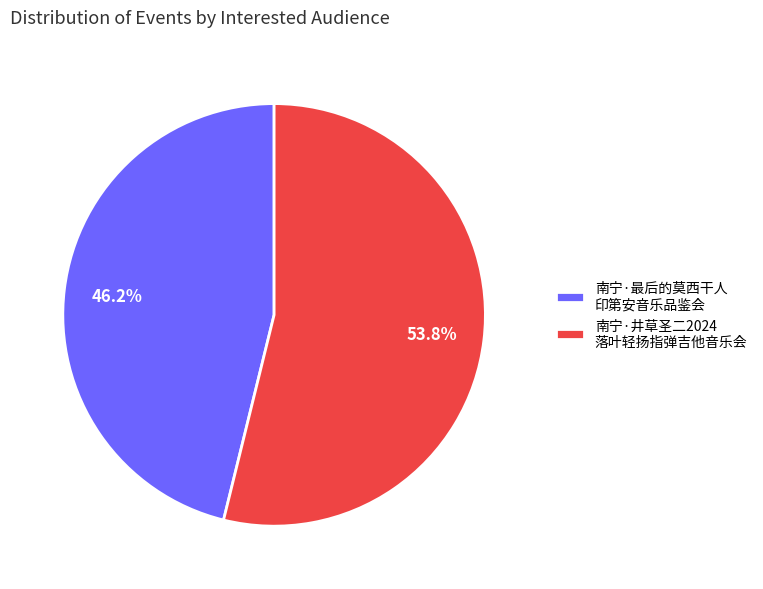

Rank the categories by value from highest to lowest.

南宁·井草圣二2024 落叶轻扬指弹吉他音乐会, 南宁·最后的莫西干人 印第安音乐品鉴会